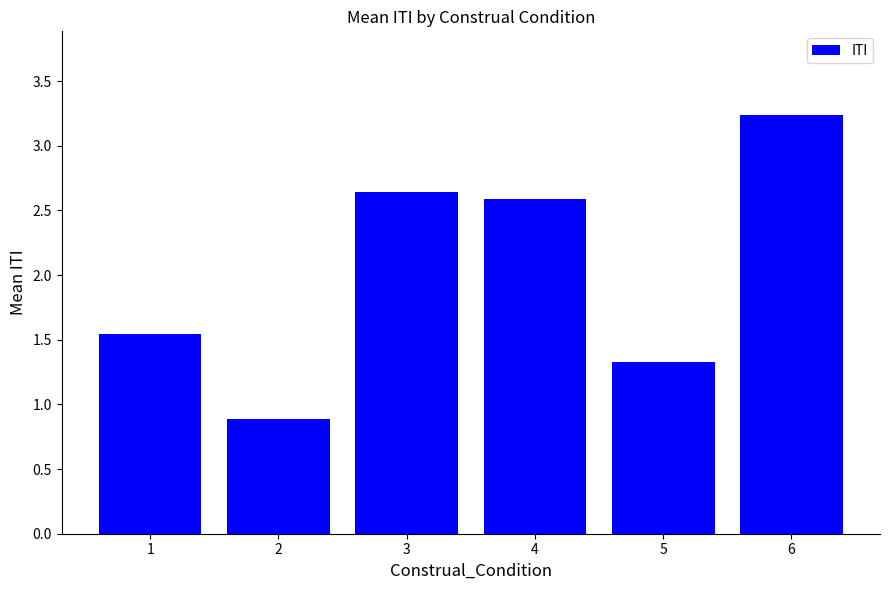

Rank the categories by value from lowest to highest.

2, 5, 1, 4, 3, 6